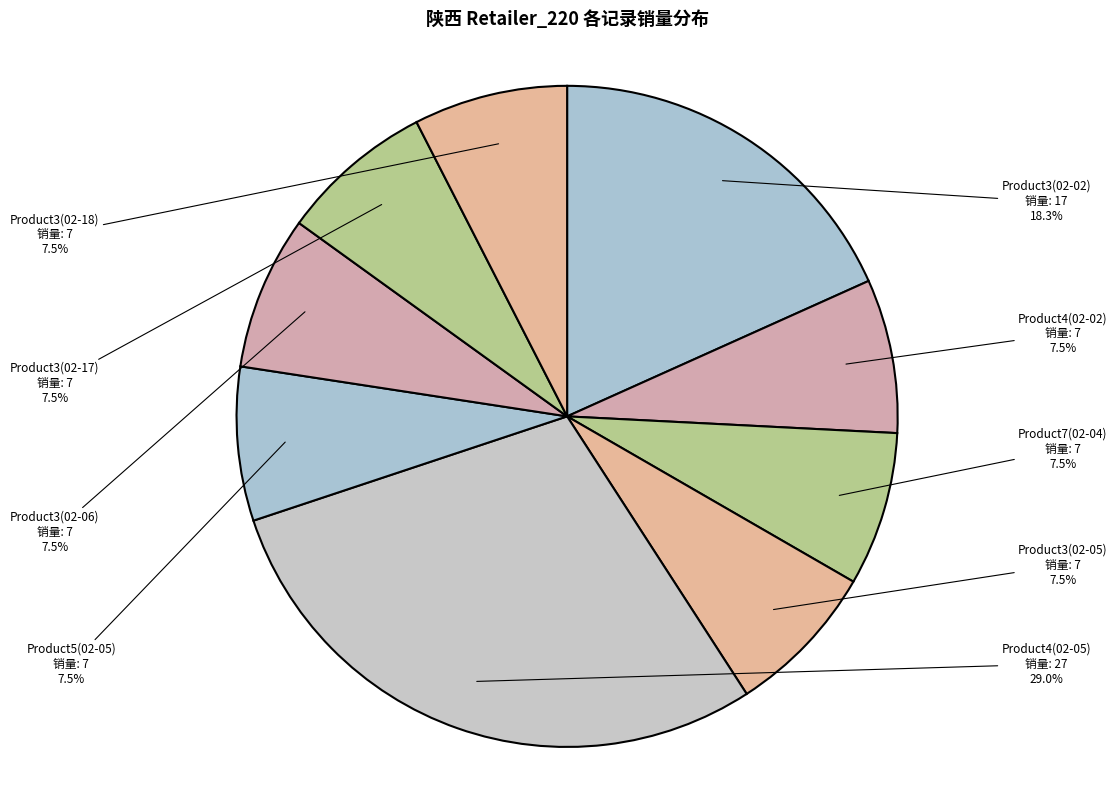

To the nearest percent, what is the difference between the largest and smallest slice percentages?

22%